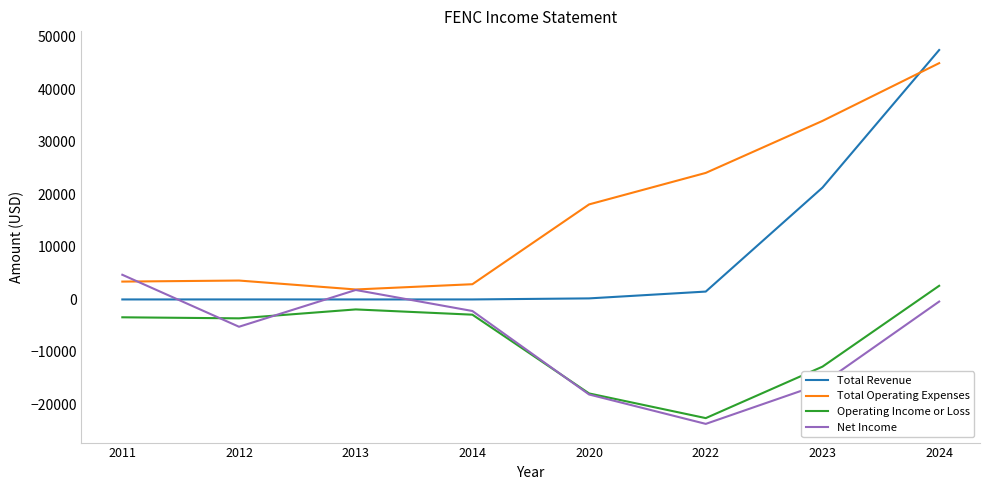

What is the difference between the maximum and minimum values in the Operating Income or Loss series?

25200